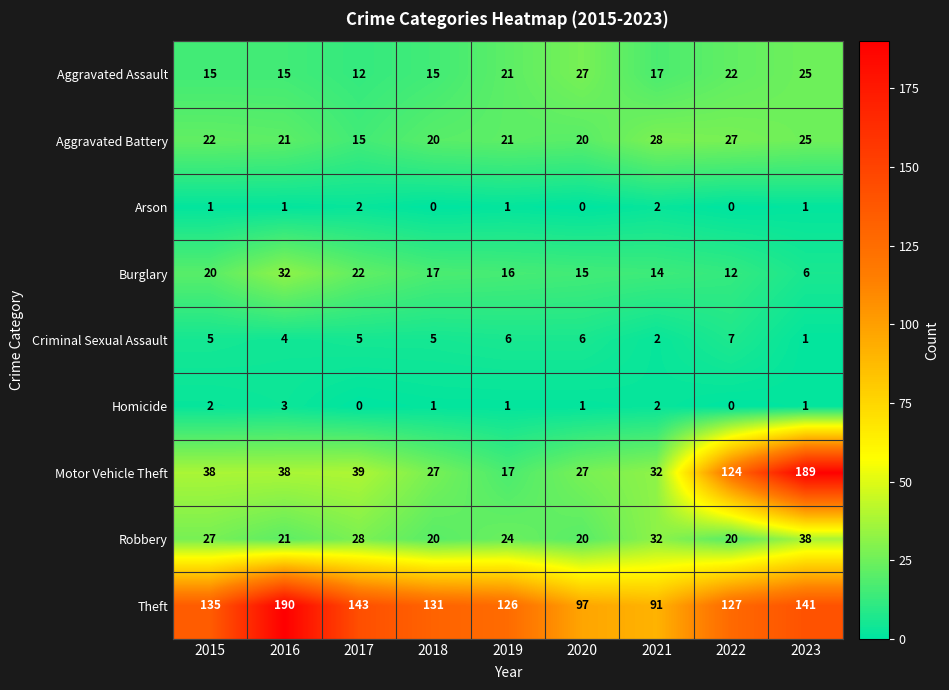

What is the spread (max minus min) of values at 2022?

127